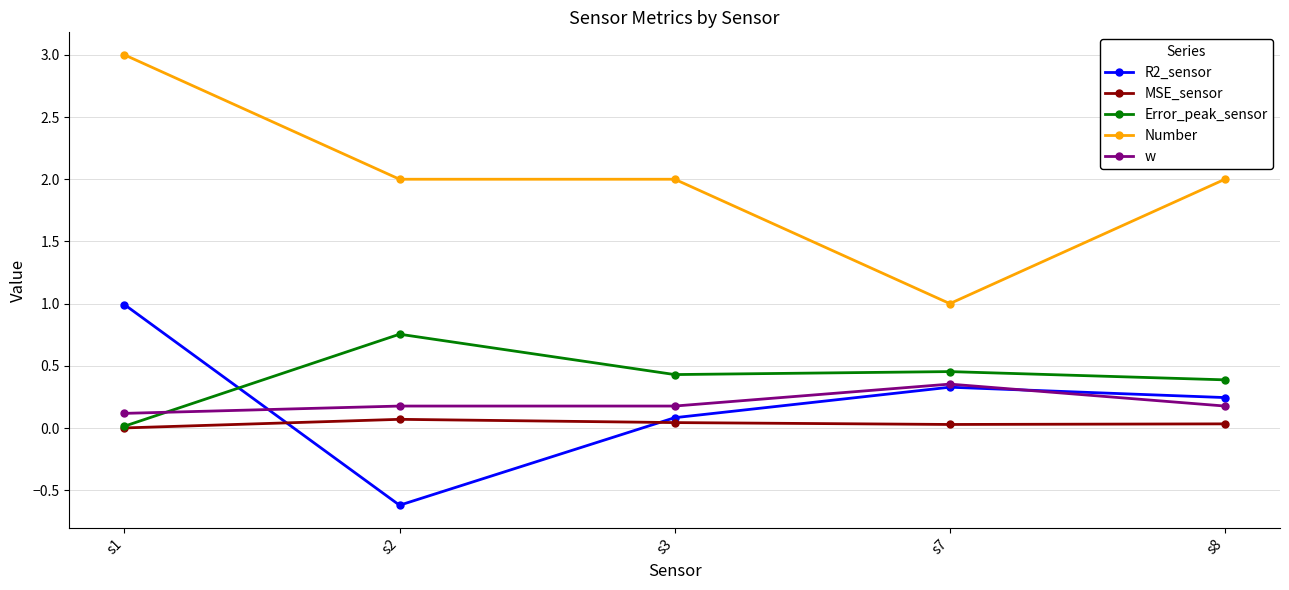

Which series has the largest total across all categories?

Number